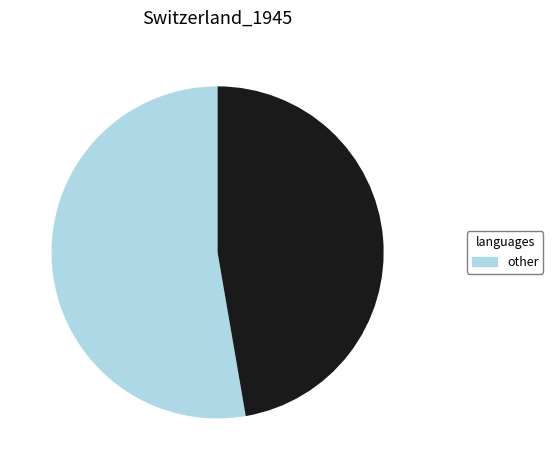

Is there any slice that represents more than half of the pie?

Yes